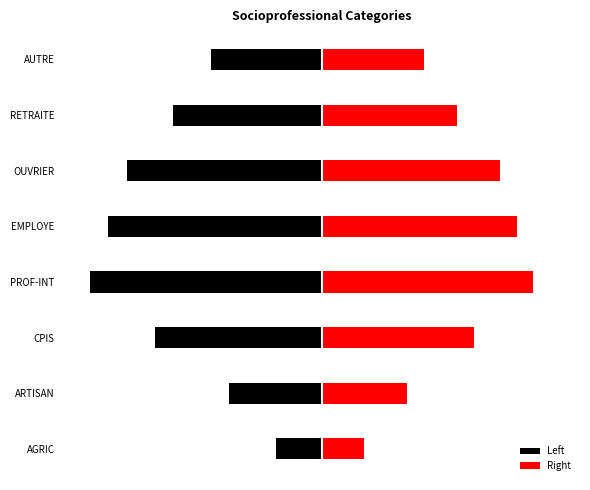

Rank the series by their maximum value, from lowest to highest.

Left, Right